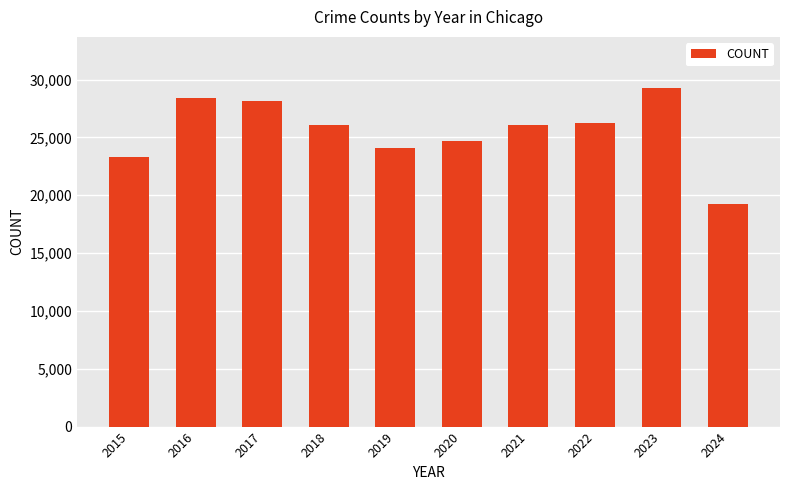

Approximately how many times larger is the value at 2016 compared to 2022?

1.1